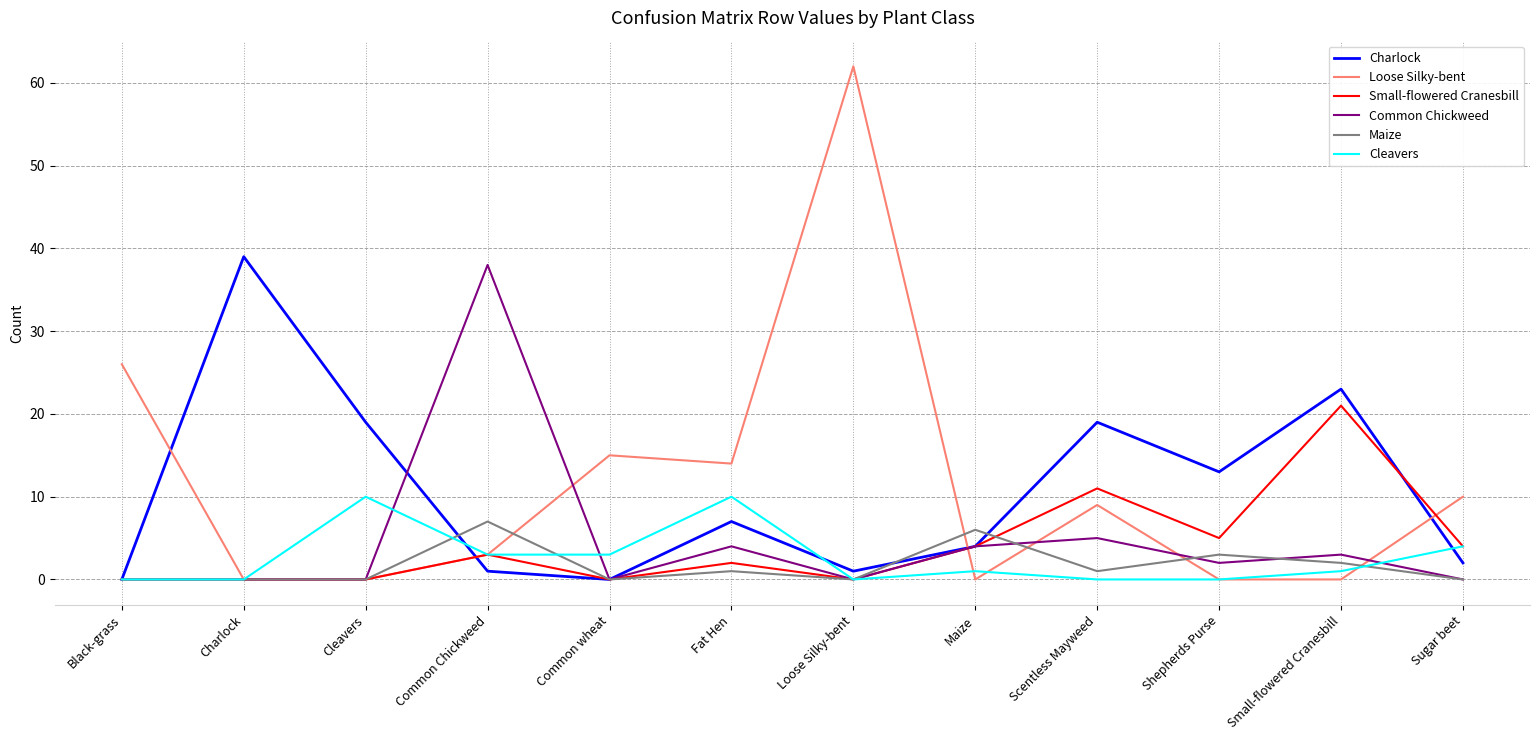

Read the Charlock value at Cleavers, to the nearest 5.

20